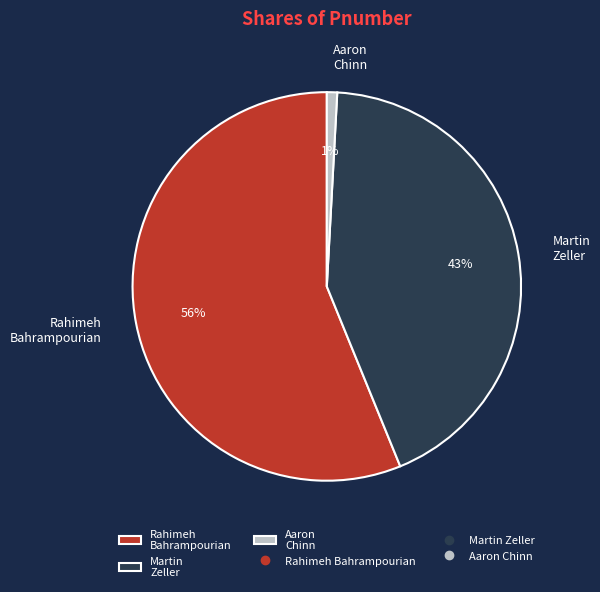

To the nearest percent, what portion does Martin Zeller represent?

43%